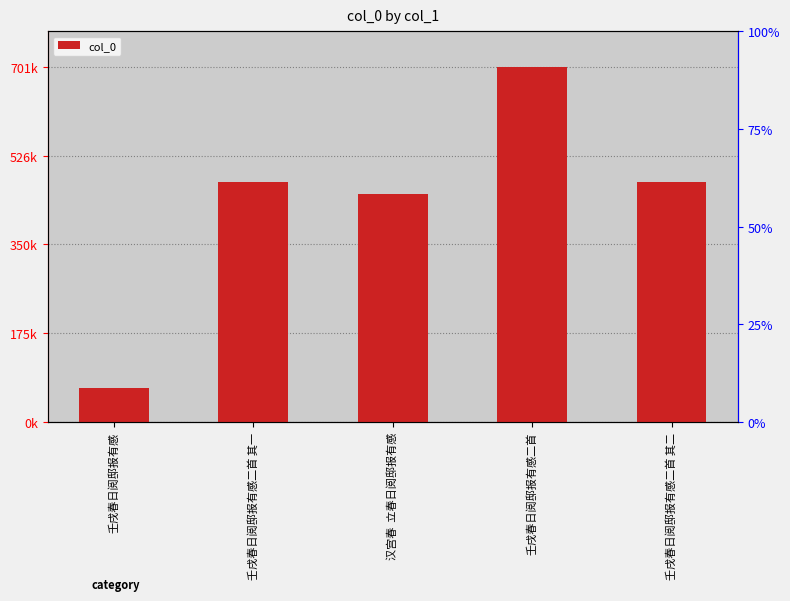

What is the difference between the maximum and minimum values?

635048